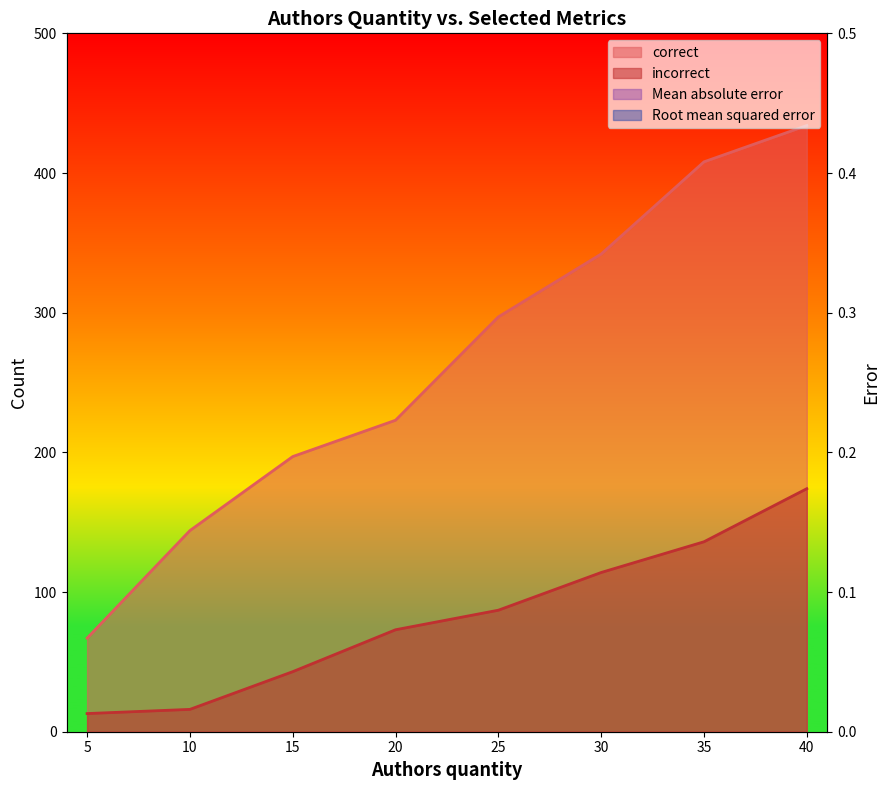

What is the difference between the Mean absolute error values at 5 and 10?

0.1